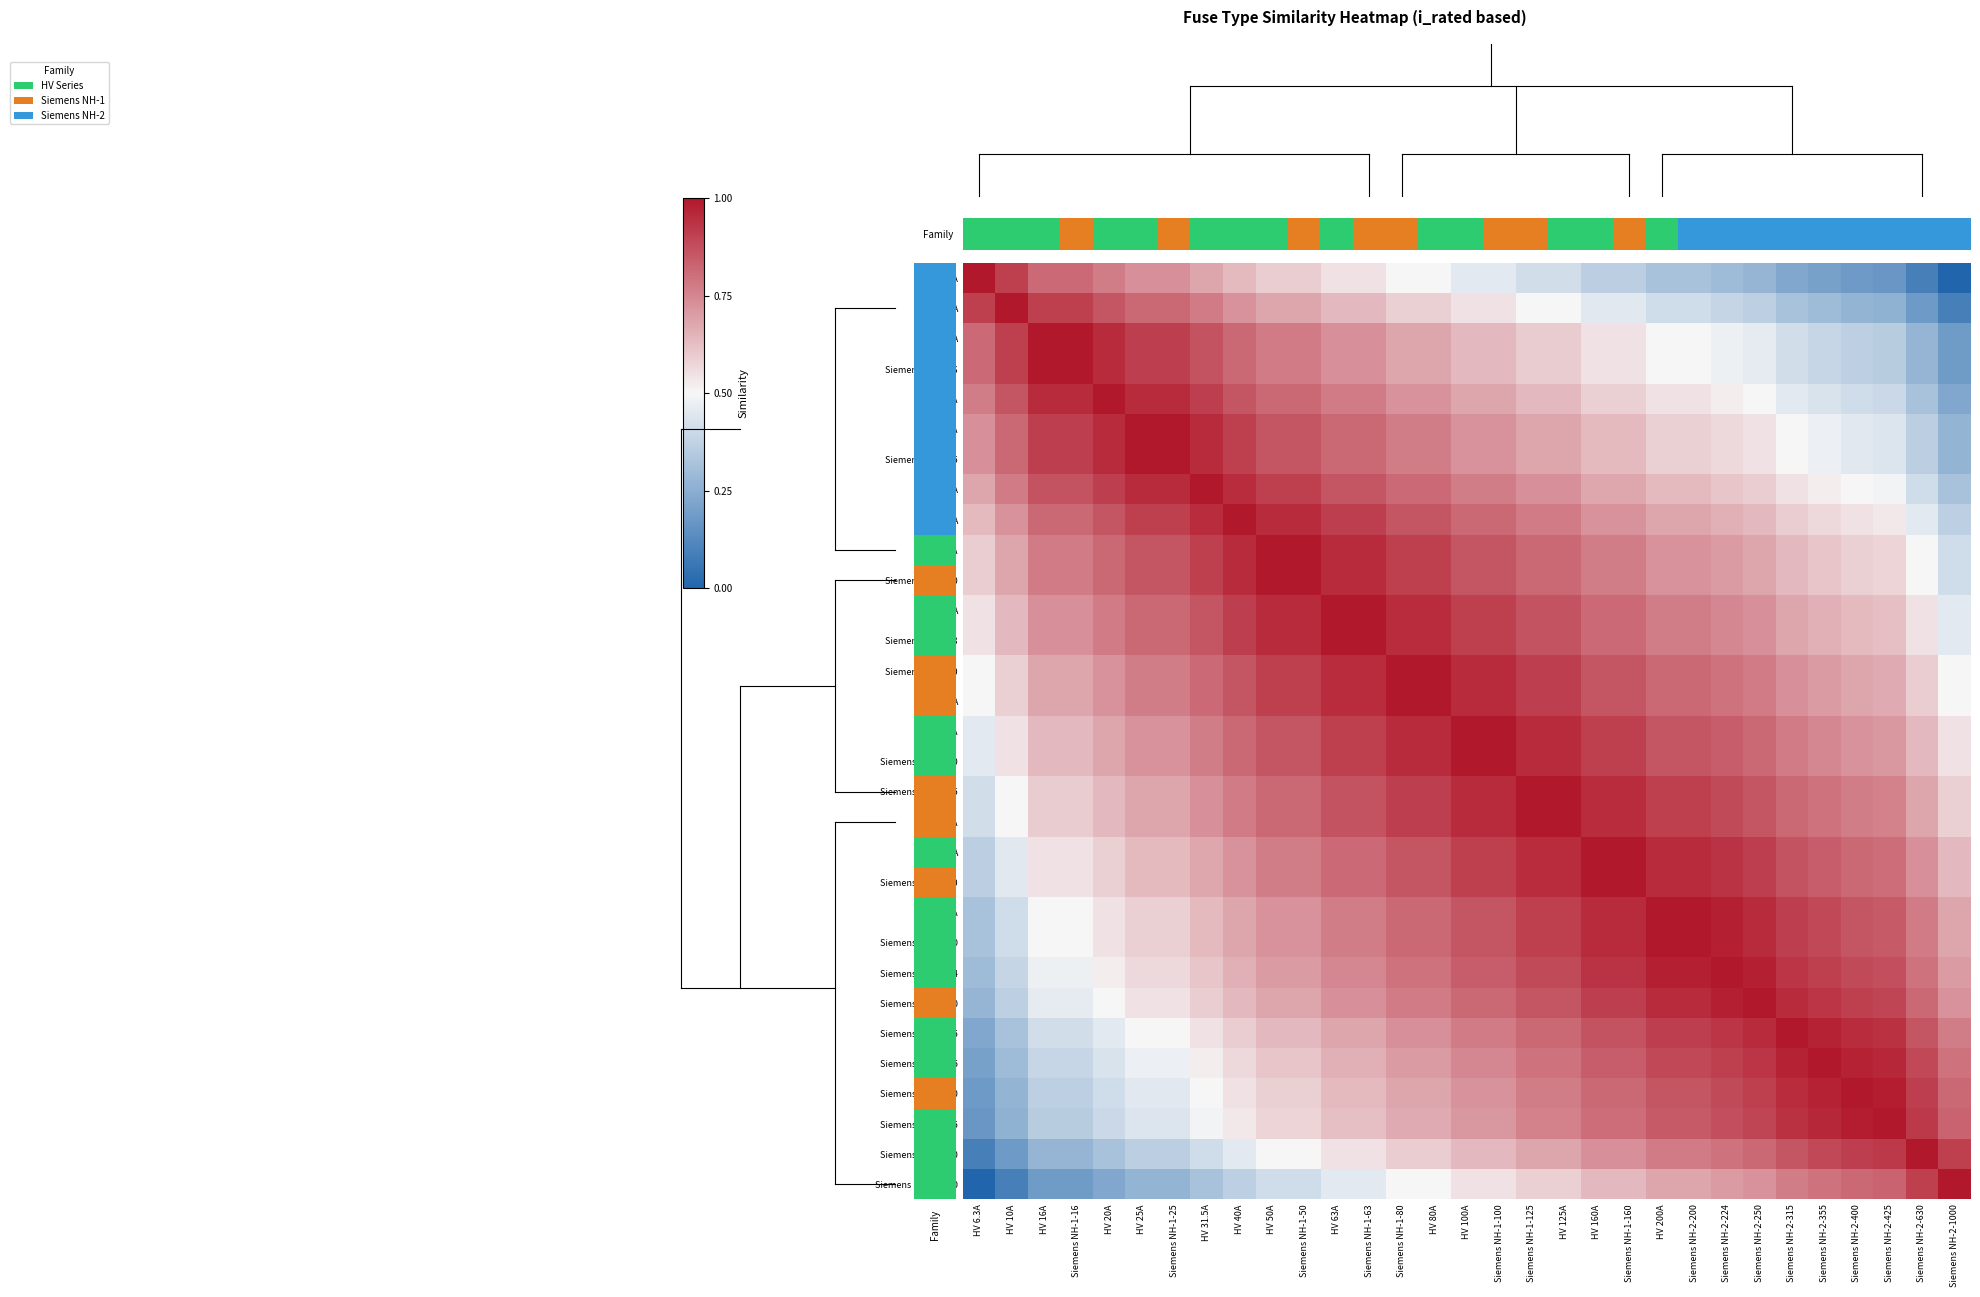

Reading right to left, list all the values displayed in this chart.

HV 6.3A: Siemens NH-2-1000=0.0	Siemens NH-2-630=0.1	Siemens NH-2-425=0.2	Siemens NH-2-400=0.2	Siemens NH-2-355=0.2	Siemens NH-2-315=0.2	Siemens NH-2-250=0.3	Siemens NH-2-224=0.3	Siemens NH-2-200=0.3	HV 200A=0.3	Siemens NH-1-160=0.4	HV 160A=0.4	HV 125A=0.4	Siemens NH-1-125=0.4	Siemens NH-1-100=0.5	HV 100A=0.5	HV 80A=0.5	Siemens NH-1-80=0.5	Siemens NH-1-63=0.5	HV 63A=0.5	Siemens NH-1-50=0.6	HV 50A=0.6	HV 40A=0.6	HV 31.5A=0.7	Siemens NH-1-25=0.7	HV 25A=0.7	HV 20A=0.8	Siemens NH-1-16=0.8	HV 16A=0.8	HV 10A=0.9	HV 6.3A=1.0
HV 10A: Siemens NH-2-1000=0.1	Siemens NH-2-630=0.2	Siemens NH-2-425=0.3	Siemens NH-2-400=0.3	Siemens NH-2-355=0.3	Siemens NH-2-315=0.3	Siemens NH-2-250=0.4	Siemens NH-2-224=0.4	Siemens NH-2-200=0.4	HV 200A=0.4	Siemens NH-1-160=0.5	HV 160A=0.5	HV 125A=0.5	Siemens NH-1-125=0.5	Siemens NH-1-100=0.5	HV 100A=0.5	HV 80A=0.6	Siemens NH-1-80=0.6	Siemens NH-1-63=0.6	HV 63A=0.6	Siemens NH-1-50=0.7	HV 50A=0.7	HV 40A=0.7	HV 31.5A=0.8	Siemens NH-1-25=0.8	HV 25A=0.8	HV 20A=0.9	Siemens NH-1-16=0.9	HV 16A=0.9	HV 10A=1.0	HV 6.3A=0.9
HV 16A: Siemens NH-2-1000=0.2	Siemens NH-2-630=0.3	Siemens NH-2-425=0.4	Siemens NH-2-400=0.4	Siemens NH-2-355=0.4	Siemens NH-2-315=0.4	Siemens NH-2-250=0.5	Siemens NH-2-224=0.5	Siemens NH-2-200=0.5	HV 200A=0.5	Siemens NH-1-160=0.5	HV 160A=0.5	HV 125A=0.6	Siemens NH-1-125=0.6	Siemens NH-1-100=0.6	HV 100A=0.6	HV 80A=0.7	Siemens NH-1-80=0.7	Siemens NH-1-63=0.7	HV 63A=0.7	Siemens NH-1-50=0.8	HV 50A=0.8	HV 40A=0.8	HV 31.5A=0.9	Siemens NH-1-25=0.9	HV 25A=0.9	HV 20A=1.0	Siemens NH-1-16=1.0	HV 16A=1.0	HV 10A=0.9	HV 6.3A=0.8
Siemens NH-1-16: Siemens NH-2-1000=0.2	Siemens NH-2-630=0.3	Siemens NH-2-425=0.4	Siemens NH-2-400=0.4	Siemens NH-2-355=0.4	Siemens NH-2-315=0.4	Siemens NH-2-250=0.5	Siemens NH-2-224=0.5	Siemens NH-2-200=0.5	HV 200A=0.5	Siemens NH-1-160=0.5	HV 160A=0.5	HV 125A=0.6	Siemens NH-1-125=0.6	Siemens NH-1-100=0.6	HV 100A=0.6	HV 80A=0.7	Siemens NH-1-80=0.7	Siemens NH-1-63=0.7	HV 63A=0.7	Siemens NH-1-50=0.8	HV 50A=0.8	HV 40A=0.8	HV 31.5A=0.9	Siemens NH-1-25=0.9	HV 25A=0.9	HV 20A=1.0	Siemens NH-1-16=1.0	HV 16A=1.0	HV 10A=0.9	HV 6.3A=0.8
HV 20A: Siemens NH-2-1000=0.2	Siemens NH-2-630=0.3	Siemens NH-2-425=0.4	Siemens NH-2-400=0.4	Siemens NH-2-355=0.4	Siemens NH-2-315=0.5	Siemens NH-2-250=0.5	Siemens NH-2-224=0.5	Siemens NH-2-200=0.5	HV 200A=0.5	Siemens NH-1-160=0.6	HV 160A=0.6	HV 125A=0.6	Siemens NH-1-125=0.6	Siemens NH-1-100=0.7	HV 100A=0.7	HV 80A=0.7	Siemens NH-1-80=0.7	Siemens NH-1-63=0.8	HV 63A=0.8	Siemens NH-1-50=0.8	HV 50A=0.8	HV 40A=0.9	HV 31.5A=0.9	Siemens NH-1-25=1.0	HV 25A=1.0	HV 20A=1.0	Siemens NH-1-16=1.0	HV 16A=1.0	HV 10A=0.9	HV 6.3A=0.8
HV 25A: Siemens NH-2-1000=0.3	Siemens NH-2-630=0.4	Siemens NH-2-425=0.4	Siemens NH-2-400=0.5	Siemens NH-2-355=0.5	Siemens NH-2-315=0.5	Siemens NH-2-250=0.5	Siemens NH-2-224=0.6	Siemens NH-2-200=0.6	HV 200A=0.6	Siemens NH-1-160=0.6	HV 160A=0.6	HV 125A=0.7	Siemens NH-1-125=0.7	Siemens NH-1-100=0.7	HV 100A=0.7	HV 80A=0.8	Siemens NH-1-80=0.8	Siemens NH-1-63=0.8	HV 63A=0.8	Siemens NH-1-50=0.9	HV 50A=0.9	HV 40A=0.9	HV 31.5A=1.0	Siemens NH-1-25=1.0	HV 25A=1.0	HV 20A=1.0	Siemens NH-1-16=0.9	HV 16A=0.9	HV 10A=0.8	HV 6.3A=0.7
Siemens NH-1-25: Siemens NH-2-1000=0.3	Siemens NH-2-630=0.4	Siemens NH-2-425=0.4	Siemens NH-2-400=0.5	Siemens NH-2-355=0.5	Siemens NH-2-315=0.5	Siemens NH-2-250=0.5	Siemens NH-2-224=0.6	Siemens NH-2-200=0.6	HV 200A=0.6	Siemens NH-1-160=0.6	HV 160A=0.6	HV 125A=0.7	Siemens NH-1-125=0.7	Siemens NH-1-100=0.7	HV 100A=0.7	HV 80A=0.8	Siemens NH-1-80=0.8	Siemens NH-1-63=0.8	HV 63A=0.8	Siemens NH-1-50=0.9	HV 50A=0.9	HV 40A=0.9	HV 31.5A=1.0	Siemens NH-1-25=1.0	HV 25A=1.0	HV 20A=1.0	Siemens NH-1-16=0.9	HV 16A=0.9	HV 10A=0.8	HV 6.3A=0.7
HV 31.5A: Siemens NH-2-1000=0.3	Siemens NH-2-630=0.4	Siemens NH-2-425=0.5	Siemens NH-2-400=0.5	Siemens NH-2-355=0.5	Siemens NH-2-315=0.5	Siemens NH-2-250=0.6	Siemens NH-2-224=0.6	Siemens NH-2-200=0.6	HV 200A=0.6	Siemens NH-1-160=0.7	HV 160A=0.7	HV 125A=0.7	Siemens NH-1-125=0.7	Siemens NH-1-100=0.8	HV 100A=0.8	HV 80A=0.8	Siemens NH-1-80=0.8	Siemens NH-1-63=0.9	HV 63A=0.9	Siemens NH-1-50=0.9	HV 50A=0.9	HV 40A=1.0	HV 31.5A=1.0	Siemens NH-1-25=1.0	HV 25A=1.0	HV 20A=0.9	Siemens NH-1-16=0.9	HV 16A=0.9	HV 10A=0.8	HV 6.3A=0.7
HV 40A: Siemens NH-2-1000=0.4	Siemens NH-2-630=0.5	Siemens NH-2-425=0.5	Siemens NH-2-400=0.5	Siemens NH-2-355=0.6	Siemens NH-2-315=0.6	Siemens NH-2-250=0.6	Siemens NH-2-224=0.7	Siemens NH-2-200=0.7	HV 200A=0.7	Siemens NH-1-160=0.7	HV 160A=0.7	HV 125A=0.8	Siemens NH-1-125=0.8	Siemens NH-1-100=0.8	HV 100A=0.8	HV 80A=0.9	Siemens NH-1-80=0.9	Siemens NH-1-63=0.9	HV 63A=0.9	Siemens NH-1-50=1.0	HV 50A=1.0	HV 40A=1.0	HV 31.5A=1.0	Siemens NH-1-25=0.9	HV 25A=0.9	HV 20A=0.9	Siemens NH-1-16=0.8	HV 16A=0.8	HV 10A=0.7	HV 6.3A=0.6
HV 50A: Siemens NH-2-1000=0.4	Siemens NH-2-630=0.5	Siemens NH-2-425=0.6	Siemens NH-2-400=0.6	Siemens NH-2-355=0.6	Siemens NH-2-315=0.6	Siemens NH-2-250=0.7	Siemens NH-2-224=0.7	Siemens NH-2-200=0.7	HV 200A=0.7	Siemens NH-1-160=0.8	HV 160A=0.8	HV 125A=0.8	Siemens NH-1-125=0.8	Siemens NH-1-100=0.9	HV 100A=0.9	HV 80A=0.9	Siemens NH-1-80=0.9	Siemens NH-1-63=1.0	HV 63A=1.0	Siemens NH-1-50=1.0	HV 50A=1.0	HV 40A=1.0	HV 31.5A=0.9	Siemens NH-1-25=0.9	HV 25A=0.9	HV 20A=0.8	Siemens NH-1-16=0.8	HV 16A=0.8	HV 10A=0.7	HV 6.3A=0.6
Siemens NH-1-50: Siemens NH-2-1000=0.4	Siemens NH-2-630=0.5	Siemens NH-2-425=0.6	Siemens NH-2-400=0.6	Siemens NH-2-355=0.6	Siemens NH-2-315=0.6	Siemens NH-2-250=0.7	Siemens NH-2-224=0.7	Siemens NH-2-200=0.7	HV 200A=0.7	Siemens NH-1-160=0.8	HV 160A=0.8	HV 125A=0.8	Siemens NH-1-125=0.8	Siemens NH-1-100=0.9	HV 100A=0.9	HV 80A=0.9	Siemens NH-1-80=0.9	Siemens NH-1-63=1.0	HV 63A=1.0	Siemens NH-1-50=1.0	HV 50A=1.0	HV 40A=1.0	HV 31.5A=0.9	Siemens NH-1-25=0.9	HV 25A=0.9	HV 20A=0.8	Siemens NH-1-16=0.8	HV 16A=0.8	HV 10A=0.7	HV 6.3A=0.6
HV 63A: Siemens NH-2-1000=0.5	Siemens NH-2-630=0.5	Siemens NH-2-425=0.6	Siemens NH-2-400=0.6	Siemens NH-2-355=0.7	Siemens NH-2-315=0.7	Siemens NH-2-250=0.7	Siemens NH-2-224=0.7	Siemens NH-2-200=0.8	HV 200A=0.8	Siemens NH-1-160=0.8	HV 160A=0.8	HV 125A=0.9	Siemens NH-1-125=0.9	Siemens NH-1-100=0.9	HV 100A=0.9	HV 80A=1.0	Siemens NH-1-80=1.0	Siemens NH-1-63=1.0	HV 63A=1.0	Siemens NH-1-50=1.0	HV 50A=1.0	HV 40A=0.9	HV 31.5A=0.9	Siemens NH-1-25=0.8	HV 25A=0.8	HV 20A=0.8	Siemens NH-1-16=0.7	HV 16A=0.7	HV 10A=0.6	HV 6.3A=0.5
Siemens NH-1-63: Siemens NH-2-1000=0.5	Siemens NH-2-630=0.5	Siemens NH-2-425=0.6	Siemens NH-2-400=0.6	Siemens NH-2-355=0.7	Siemens NH-2-315=0.7	Siemens NH-2-250=0.7	Siemens NH-2-224=0.7	Siemens NH-2-200=0.8	HV 200A=0.8	Siemens NH-1-160=0.8	HV 160A=0.8	HV 125A=0.9	Siemens NH-1-125=0.9	Siemens NH-1-100=0.9	HV 100A=0.9	HV 80A=1.0	Siemens NH-1-80=1.0	Siemens NH-1-63=1.0	HV 63A=1.0	Siemens NH-1-50=1.0	HV 50A=1.0	HV 40A=0.9	HV 31.5A=0.9	Siemens NH-1-25=0.8	HV 25A=0.8	HV 20A=0.8	Siemens NH-1-16=0.7	HV 16A=0.7	HV 10A=0.6	HV 6.3A=0.5
Siemens NH-1-80: Siemens NH-2-1000=0.5	Siemens NH-2-630=0.6	Siemens NH-2-425=0.7	Siemens NH-2-400=0.7	Siemens NH-2-355=0.7	Siemens NH-2-315=0.7	Siemens NH-2-250=0.8	Siemens NH-2-224=0.8	Siemens NH-2-200=0.8	HV 200A=0.8	Siemens NH-1-160=0.9	HV 160A=0.9	HV 125A=0.9	Siemens NH-1-125=0.9	Siemens NH-1-100=1.0	HV 100A=1.0	HV 80A=1.0	Siemens NH-1-80=1.0	Siemens NH-1-63=1.0	HV 63A=1.0	Siemens NH-1-50=0.9	HV 50A=0.9	HV 40A=0.9	HV 31.5A=0.8	Siemens NH-1-25=0.8	HV 25A=0.8	HV 20A=0.7	Siemens NH-1-16=0.7	HV 16A=0.7	HV 10A=0.6	HV 6.3A=0.5
HV 80A: Siemens NH-2-1000=0.5	Siemens NH-2-630=0.6	Siemens NH-2-425=0.7	Siemens NH-2-400=0.7	Siemens NH-2-355=0.7	Siemens NH-2-315=0.7	Siemens NH-2-250=0.8	Siemens NH-2-224=0.8	Siemens NH-2-200=0.8	HV 200A=0.8	Siemens NH-1-160=0.9	HV 160A=0.9	HV 125A=0.9	Siemens NH-1-125=0.9	Siemens NH-1-100=1.0	HV 100A=1.0	HV 80A=1.0	Siemens NH-1-80=1.0	Siemens NH-1-63=1.0	HV 63A=1.0	Siemens NH-1-50=0.9	HV 50A=0.9	HV 40A=0.9	HV 31.5A=0.8	Siemens NH-1-25=0.8	HV 25A=0.8	HV 20A=0.7	Siemens NH-1-16=0.7	HV 16A=0.7	HV 10A=0.6	HV 6.3A=0.5
HV 100A: Siemens NH-2-1000=0.5	Siemens NH-2-630=0.6	Siemens NH-2-425=0.7	Siemens NH-2-400=0.7	Siemens NH-2-355=0.7	Siemens NH-2-315=0.8	Siemens NH-2-250=0.8	Siemens NH-2-224=0.8	Siemens NH-2-200=0.9	HV 200A=0.9	Siemens NH-1-160=0.9	HV 160A=0.9	HV 125A=1.0	Siemens NH-1-125=1.0	Siemens NH-1-100=1.0	HV 100A=1.0	HV 80A=1.0	Siemens NH-1-80=1.0	Siemens NH-1-63=0.9	HV 63A=0.9	Siemens NH-1-50=0.9	HV 50A=0.9	HV 40A=0.8	HV 31.5A=0.8	Siemens NH-1-25=0.7	HV 25A=0.7	HV 20A=0.7	Siemens NH-1-16=0.6	HV 16A=0.6	HV 10A=0.5	HV 6.3A=0.5
Siemens NH-1-100: Siemens NH-2-1000=0.5	Siemens NH-2-630=0.6	Siemens NH-2-425=0.7	Siemens NH-2-400=0.7	Siemens NH-2-355=0.7	Siemens NH-2-315=0.8	Siemens NH-2-250=0.8	Siemens NH-2-224=0.8	Siemens NH-2-200=0.9	HV 200A=0.9	Siemens NH-1-160=0.9	HV 160A=0.9	HV 125A=1.0	Siemens NH-1-125=1.0	Siemens NH-1-100=1.0	HV 100A=1.0	HV 80A=1.0	Siemens NH-1-80=1.0	Siemens NH-1-63=0.9	HV 63A=0.9	Siemens NH-1-50=0.9	HV 50A=0.9	HV 40A=0.8	HV 31.5A=0.8	Siemens NH-1-25=0.7	HV 25A=0.7	HV 20A=0.7	Siemens NH-1-16=0.6	HV 16A=0.6	HV 10A=0.5	HV 6.3A=0.5
Siemens NH-1-125: Siemens NH-2-1000=0.6	Siemens NH-2-630=0.7	Siemens NH-2-425=0.8	Siemens NH-2-400=0.8	Siemens NH-2-355=0.8	Siemens NH-2-315=0.8	Siemens NH-2-250=0.9	Siemens NH-2-224=0.9	Siemens NH-2-200=0.9	HV 200A=0.9	Siemens NH-1-160=1.0	HV 160A=1.0	HV 125A=1.0	Siemens NH-1-125=1.0	Siemens NH-1-100=1.0	HV 100A=1.0	HV 80A=0.9	Siemens NH-1-80=0.9	Siemens NH-1-63=0.9	HV 63A=0.9	Siemens NH-1-50=0.8	HV 50A=0.8	HV 40A=0.8	HV 31.5A=0.7	Siemens NH-1-25=0.7	HV 25A=0.7	HV 20A=0.6	Siemens NH-1-16=0.6	HV 16A=0.6	HV 10A=0.5	HV 6.3A=0.4
HV 125A: Siemens NH-2-1000=0.6	Siemens NH-2-630=0.7	Siemens NH-2-425=0.8	Siemens NH-2-400=0.8	Siemens NH-2-355=0.8	Siemens NH-2-315=0.8	Siemens NH-2-250=0.9	Siemens NH-2-224=0.9	Siemens NH-2-200=0.9	HV 200A=0.9	Siemens NH-1-160=1.0	HV 160A=1.0	HV 125A=1.0	Siemens NH-1-125=1.0	Siemens NH-1-100=1.0	HV 100A=1.0	HV 80A=0.9	Siemens NH-1-80=0.9	Siemens NH-1-63=0.9	HV 63A=0.9	Siemens NH-1-50=0.8	HV 50A=0.8	HV 40A=0.8	HV 31.5A=0.7	Siemens NH-1-25=0.7	HV 25A=0.7	HV 20A=0.6	Siemens NH-1-16=0.6	HV 16A=0.6	HV 10A=0.5	HV 6.3A=0.4
HV 160A: Siemens NH-2-1000=0.6	Siemens NH-2-630=0.7	Siemens NH-2-425=0.8	Siemens NH-2-400=0.8	Siemens NH-2-355=0.8	Siemens NH-2-315=0.9	Siemens NH-2-250=0.9	Siemens NH-2-224=0.9	Siemens NH-2-200=1.0	HV 200A=1.0	Siemens NH-1-160=1.0	HV 160A=1.0	HV 125A=1.0	Siemens NH-1-125=1.0	Siemens NH-1-100=0.9	HV 100A=0.9	HV 80A=0.9	Siemens NH-1-80=0.9	Siemens NH-1-63=0.8	HV 63A=0.8	Siemens NH-1-50=0.8	HV 50A=0.8	HV 40A=0.7	HV 31.5A=0.7	Siemens NH-1-25=0.6	HV 25A=0.6	HV 20A=0.6	Siemens NH-1-16=0.5	HV 16A=0.5	HV 10A=0.5	HV 6.3A=0.4
Siemens NH-1-160: Siemens NH-2-1000=0.6	Siemens NH-2-630=0.7	Siemens NH-2-425=0.8	Siemens NH-2-400=0.8	Siemens NH-2-355=0.8	Siemens NH-2-315=0.9	Siemens NH-2-250=0.9	Siemens NH-2-224=0.9	Siemens NH-2-200=1.0	HV 200A=1.0	Siemens NH-1-160=1.0	HV 160A=1.0	HV 125A=1.0	Siemens NH-1-125=1.0	Siemens NH-1-100=0.9	HV 100A=0.9	HV 80A=0.9	Siemens NH-1-80=0.9	Siemens NH-1-63=0.8	HV 63A=0.8	Siemens NH-1-50=0.8	HV 50A=0.8	HV 40A=0.7	HV 31.5A=0.7	Siemens NH-1-25=0.6	HV 25A=0.6	HV 20A=0.6	Siemens NH-1-16=0.5	HV 16A=0.5	HV 10A=0.5	HV 6.3A=0.4
HV 200A: Siemens NH-2-1000=0.7	Siemens NH-2-630=0.8	Siemens NH-2-425=0.9	Siemens NH-2-400=0.9	Siemens NH-2-355=0.9	Siemens NH-2-315=0.9	Siemens NH-2-250=1.0	Siemens NH-2-224=1.0	Siemens NH-2-200=1.0	HV 200A=1.0	Siemens NH-1-160=1.0	HV 160A=1.0	HV 125A=0.9	Siemens NH-1-125=0.9	Siemens NH-1-100=0.9	HV 100A=0.9	HV 80A=0.8	Siemens NH-1-80=0.8	Siemens NH-1-63=0.8	HV 63A=0.8	Siemens NH-1-50=0.7	HV 50A=0.7	HV 40A=0.7	HV 31.5A=0.6	Siemens NH-1-25=0.6	HV 25A=0.6	HV 20A=0.5	Siemens NH-1-16=0.5	HV 16A=0.5	HV 10A=0.4	HV 6.3A=0.3
Siemens NH-2-200: Siemens NH-2-1000=0.7	Siemens NH-2-630=0.8	Siemens NH-2-425=0.9	Siemens NH-2-400=0.9	Siemens NH-2-355=0.9	Siemens NH-2-315=0.9	Siemens NH-2-250=1.0	Siemens NH-2-224=1.0	Siemens NH-2-200=1.0	HV 200A=1.0	Siemens NH-1-160=1.0	HV 160A=1.0	HV 125A=0.9	Siemens NH-1-125=0.9	Siemens NH-1-100=0.9	HV 100A=0.9	HV 80A=0.8	Siemens NH-1-80=0.8	Siemens NH-1-63=0.8	HV 63A=0.8	Siemens NH-1-50=0.7	HV 50A=0.7	HV 40A=0.7	HV 31.5A=0.6	Siemens NH-1-25=0.6	HV 25A=0.6	HV 20A=0.5	Siemens NH-1-16=0.5	HV 16A=0.5	HV 10A=0.4	HV 6.3A=0.3
Siemens NH-2-224: Siemens NH-2-1000=0.7	Siemens NH-2-630=0.8	Siemens NH-2-425=0.9	Siemens NH-2-400=0.9	Siemens NH-2-355=0.9	Siemens NH-2-315=0.9	Siemens NH-2-250=1.0	Siemens NH-2-224=1.0	Siemens NH-2-200=1.0	HV 200A=1.0	Siemens NH-1-160=0.9	HV 160A=0.9	HV 125A=0.9	Siemens NH-1-125=0.9	Siemens NH-1-100=0.8	HV 100A=0.8	HV 80A=0.8	Siemens NH-1-80=0.8	Siemens NH-1-63=0.7	HV 63A=0.7	Siemens NH-1-50=0.7	HV 50A=0.7	HV 40A=0.7	HV 31.5A=0.6	Siemens NH-1-25=0.6	HV 25A=0.6	HV 20A=0.5	Siemens NH-1-16=0.5	HV 16A=0.5	HV 10A=0.4	HV 6.3A=0.3
Siemens NH-2-250: Siemens NH-2-1000=0.7	Siemens NH-2-630=0.8	Siemens NH-2-425=0.9	Siemens NH-2-400=0.9	Siemens NH-2-355=0.9	Siemens NH-2-315=1.0	Siemens NH-2-250=1.0	Siemens NH-2-224=1.0	Siemens NH-2-200=1.0	HV 200A=1.0	Siemens NH-1-160=0.9	HV 160A=0.9	HV 125A=0.9	Siemens NH-1-125=0.9	Siemens NH-1-100=0.8	HV 100A=0.8	HV 80A=0.8	Siemens NH-1-80=0.8	Siemens NH-1-63=0.7	HV 63A=0.7	Siemens NH-1-50=0.7	HV 50A=0.7	HV 40A=0.6	HV 31.5A=0.6	Siemens NH-1-25=0.5	HV 25A=0.5	HV 20A=0.5	Siemens NH-1-16=0.5	HV 16A=0.5	HV 10A=0.4	HV 6.3A=0.3
Siemens NH-2-315: Siemens NH-2-1000=0.8	Siemens NH-2-630=0.9	Siemens NH-2-425=0.9	Siemens NH-2-400=1.0	Siemens NH-2-355=1.0	Siemens NH-2-315=1.0	Siemens NH-2-250=1.0	Siemens NH-2-224=0.9	Siemens NH-2-200=0.9	HV 200A=0.9	Siemens NH-1-160=0.9	HV 160A=0.9	HV 125A=0.8	Siemens NH-1-125=0.8	Siemens NH-1-100=0.8	HV 100A=0.8	HV 80A=0.7	Siemens NH-1-80=0.7	Siemens NH-1-63=0.7	HV 63A=0.7	Siemens NH-1-50=0.6	HV 50A=0.6	HV 40A=0.6	HV 31.5A=0.5	Siemens NH-1-25=0.5	HV 25A=0.5	HV 20A=0.5	Siemens NH-1-16=0.4	HV 16A=0.4	HV 10A=0.3	HV 6.3A=0.2
Siemens NH-2-355: Siemens NH-2-1000=0.8	Siemens NH-2-630=0.9	Siemens NH-2-425=1.0	Siemens NH-2-400=1.0	Siemens NH-2-355=1.0	Siemens NH-2-315=1.0	Siemens NH-2-250=0.9	Siemens NH-2-224=0.9	Siemens NH-2-200=0.9	HV 200A=0.9	Siemens NH-1-160=0.8	HV 160A=0.8	HV 125A=0.8	Siemens NH-1-125=0.8	Siemens NH-1-100=0.7	HV 100A=0.7	HV 80A=0.7	Siemens NH-1-80=0.7	Siemens NH-1-63=0.7	HV 63A=0.7	Siemens NH-1-50=0.6	HV 50A=0.6	HV 40A=0.6	HV 31.5A=0.5	Siemens NH-1-25=0.5	HV 25A=0.5	HV 20A=0.4	Siemens NH-1-16=0.4	HV 16A=0.4	HV 10A=0.3	HV 6.3A=0.2
Siemens NH-2-400: Siemens NH-2-1000=0.8	Siemens NH-2-630=0.9	Siemens NH-2-425=1.0	Siemens NH-2-400=1.0	Siemens NH-2-355=1.0	Siemens NH-2-315=1.0	Siemens NH-2-250=0.9	Siemens NH-2-224=0.9	Siemens NH-2-200=0.9	HV 200A=0.9	Siemens NH-1-160=0.8	HV 160A=0.8	HV 125A=0.8	Siemens NH-1-125=0.8	Siemens NH-1-100=0.7	HV 100A=0.7	HV 80A=0.7	Siemens NH-1-80=0.7	Siemens NH-1-63=0.6	HV 63A=0.6	Siemens NH-1-50=0.6	HV 50A=0.6	HV 40A=0.5	HV 31.5A=0.5	Siemens NH-1-25=0.5	HV 25A=0.5	HV 20A=0.4	Siemens NH-1-16=0.4	HV 16A=0.4	HV 10A=0.3	HV 6.3A=0.2
Siemens NH-2-425: Siemens NH-2-1000=0.8	Siemens NH-2-630=0.9	Siemens NH-2-425=1.0	Siemens NH-2-400=1.0	Siemens NH-2-355=1.0	Siemens NH-2-315=0.9	Siemens NH-2-250=0.9	Siemens NH-2-224=0.9	Siemens NH-2-200=0.9	HV 200A=0.9	Siemens NH-1-160=0.8	HV 160A=0.8	HV 125A=0.8	Siemens NH-1-125=0.8	Siemens NH-1-100=0.7	HV 100A=0.7	HV 80A=0.7	Siemens NH-1-80=0.7	Siemens NH-1-63=0.6	HV 63A=0.6	Siemens NH-1-50=0.6	HV 50A=0.6	HV 40A=0.5	HV 31.5A=0.5	Siemens NH-1-25=0.4	HV 25A=0.4	HV 20A=0.4	Siemens NH-1-16=0.4	HV 16A=0.4	HV 10A=0.3	HV 6.3A=0.2
Siemens NH-2-630: Siemens NH-2-1000=0.9	Siemens NH-2-630=1.0	Siemens NH-2-425=0.9	Siemens NH-2-400=0.9	Siemens NH-2-355=0.9	Siemens NH-2-315=0.9	Siemens NH-2-250=0.8	Siemens NH-2-224=0.8	Siemens NH-2-200=0.8	HV 200A=0.8	Siemens NH-1-160=0.7	HV 160A=0.7	HV 125A=0.7	Siemens NH-1-125=0.7	Siemens NH-1-100=0.6	HV 100A=0.6	HV 80A=0.6	Siemens NH-1-80=0.6	Siemens NH-1-63=0.5	HV 63A=0.5	Siemens NH-1-50=0.5	HV 50A=0.5	HV 40A=0.5	HV 31.5A=0.4	Siemens NH-1-25=0.4	HV 25A=0.4	HV 20A=0.3	Siemens NH-1-16=0.3	HV 16A=0.3	HV 10A=0.2	HV 6.3A=0.1
Siemens NH-2-1000: Siemens NH-2-1000=1.0	Siemens NH-2-630=0.9	Siemens NH-2-425=0.8	Siemens NH-2-400=0.8	Siemens NH-2-355=0.8	Siemens NH-2-315=0.8	Siemens NH-2-250=0.7	Siemens NH-2-224=0.7	Siemens NH-2-200=0.7	HV 200A=0.7	Siemens NH-1-160=0.6	HV 160A=0.6	HV 125A=0.6	Siemens NH-1-125=0.6	Siemens NH-1-100=0.5	HV 100A=0.5	HV 80A=0.5	Siemens NH-1-80=0.5	Siemens NH-1-63=0.5	HV 63A=0.5	Siemens NH-1-50=0.4	HV 50A=0.4	HV 40A=0.4	HV 31.5A=0.3	Siemens NH-1-25=0.3	HV 25A=0.3	HV 20A=0.2	Siemens NH-1-16=0.2	HV 16A=0.2	HV 10A=0.1	HV 6.3A=0.0